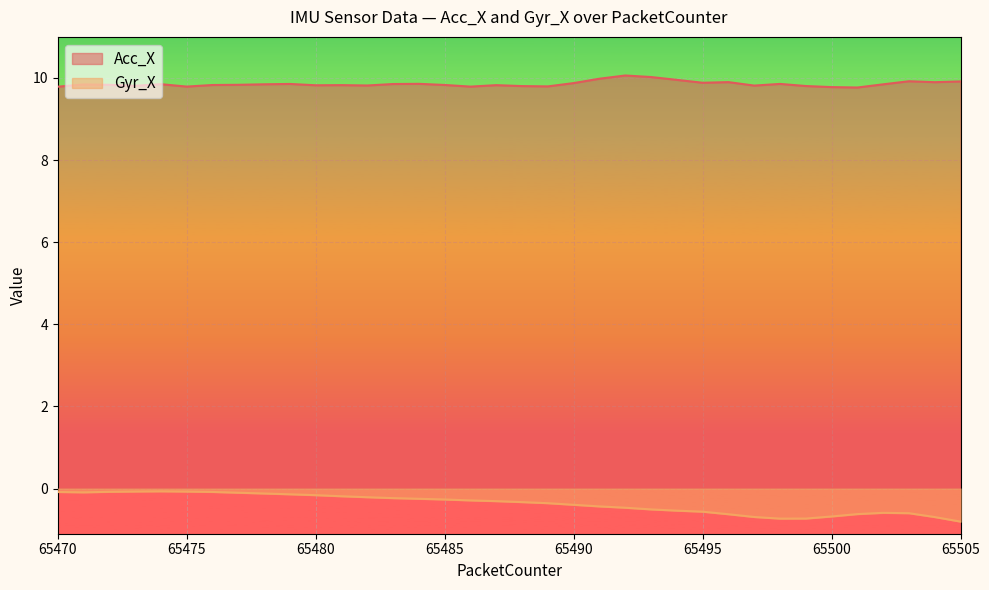

True or false: Gyr_X has a value of -0.4 at 65491.

True